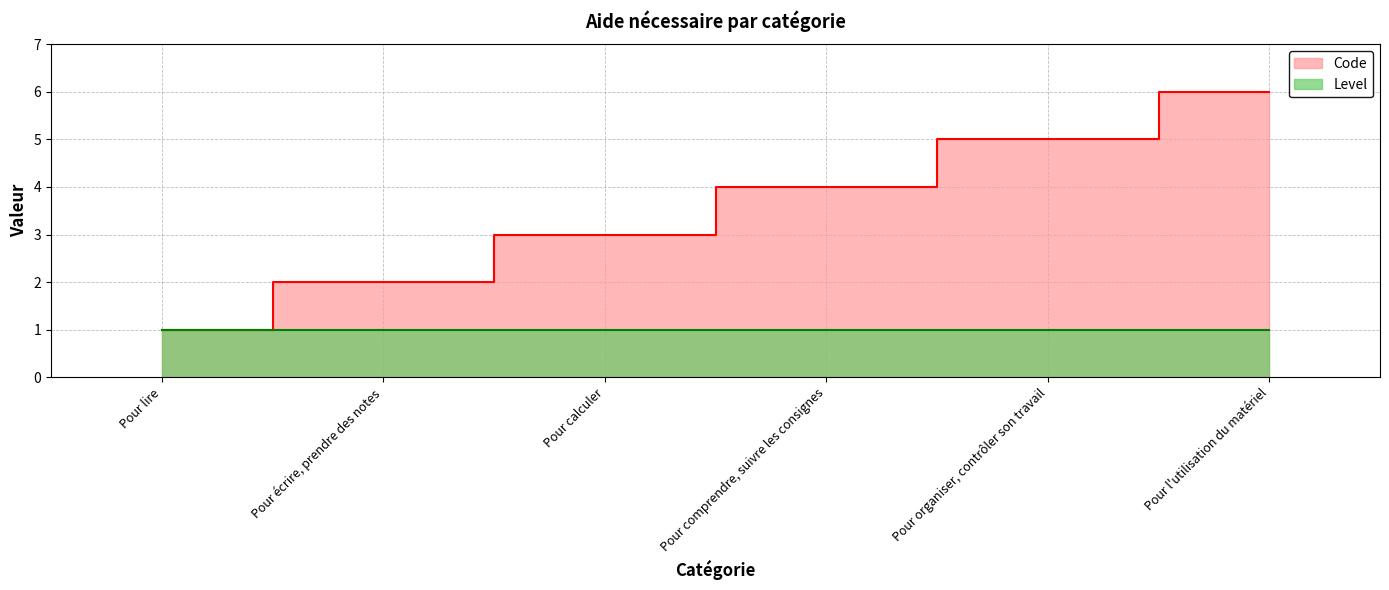

What is the difference between the maximum and minimum values?

5